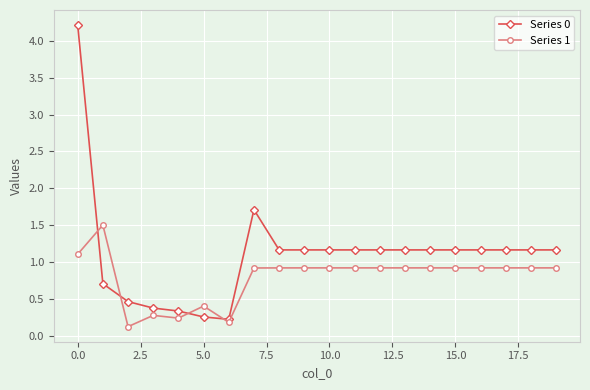

Which series has the largest total across all categories?

Series 0